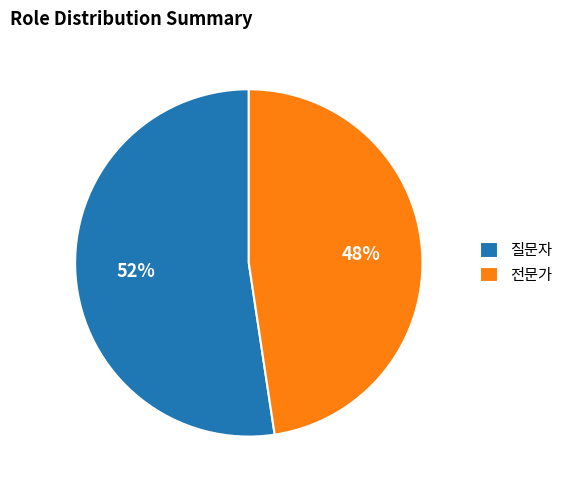

What is the majority slice?

질문자